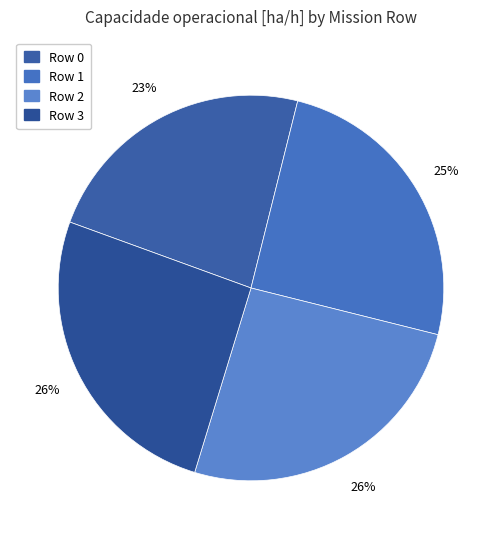

How many segments does this pie chart have?

4